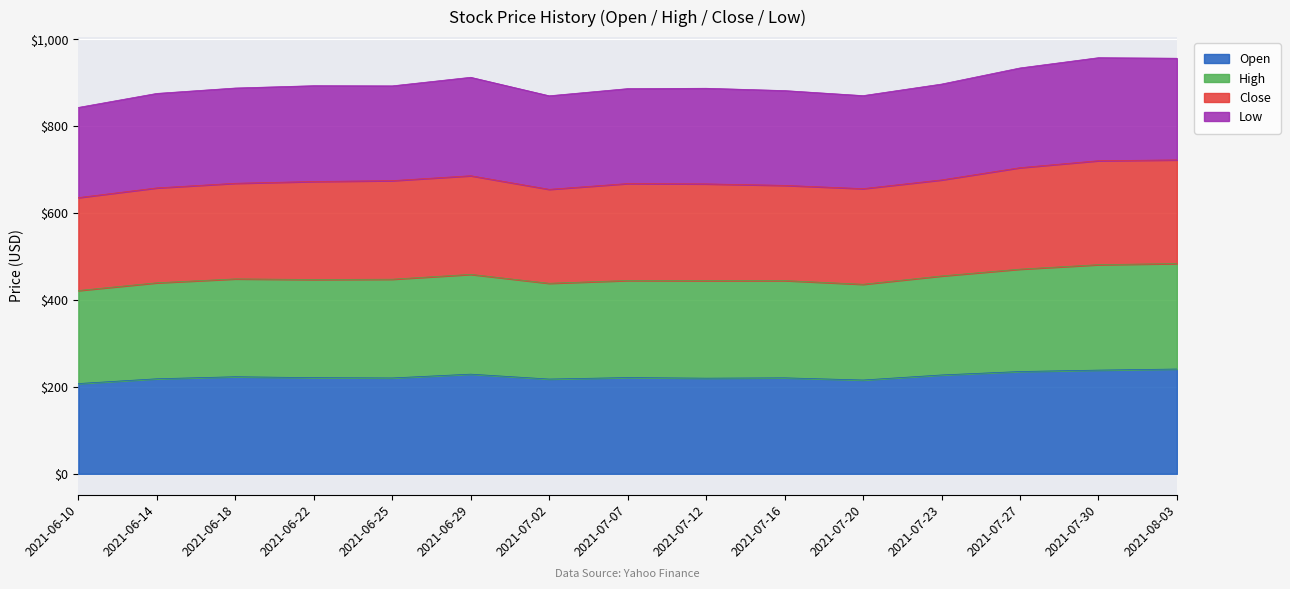

True or false: low and open cross at least once.

False